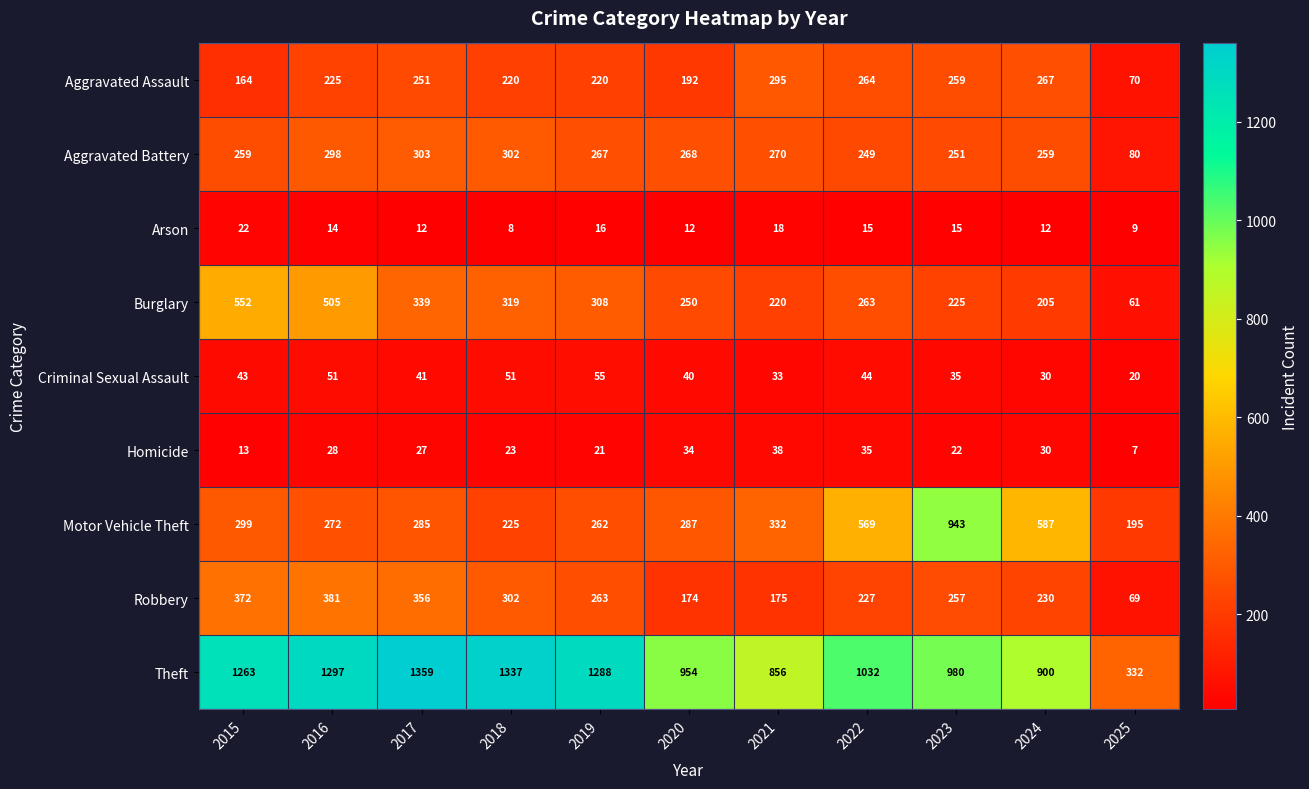

What is the difference between the maximum and minimum values in the Aggravated Assault series?

225